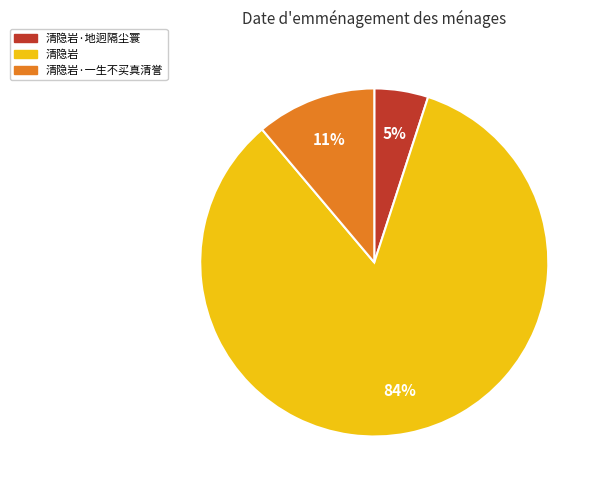

Is there a majority slice in this chart?

Yes